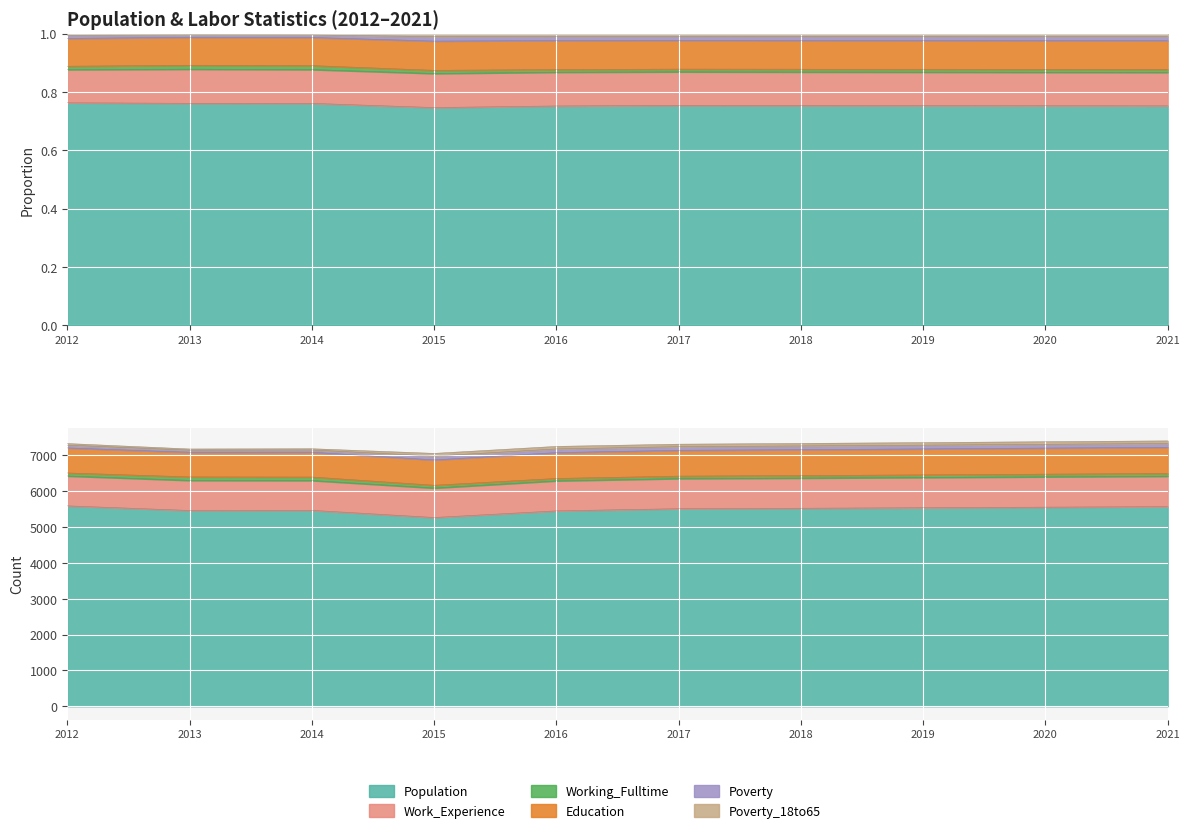

True or false: Poverty has a value of 1.4 at 2014.

False